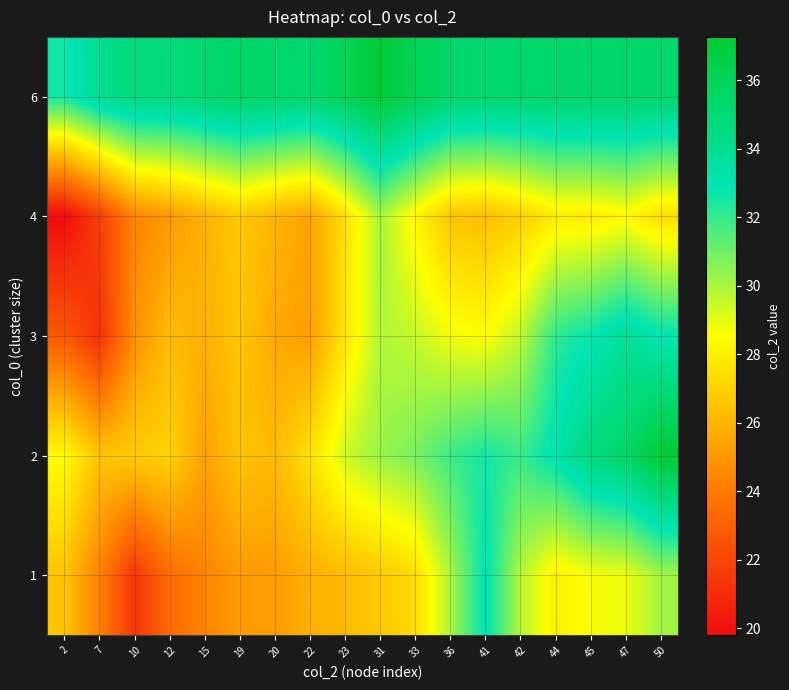

At how many categories does at least one series exceed 31?

18